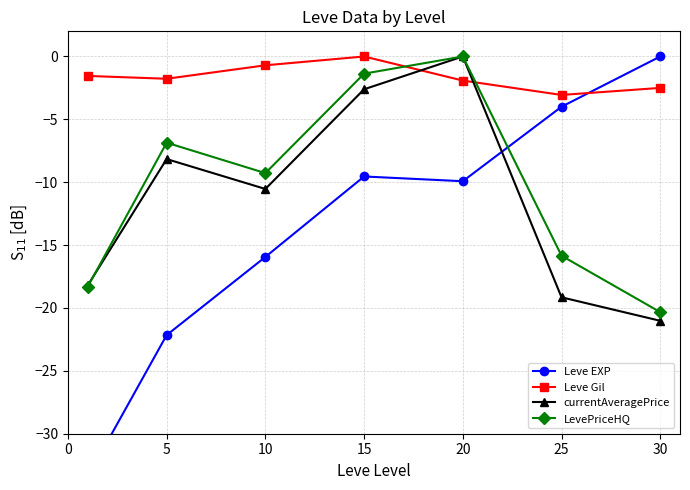

Reading left to right, extract all data points from this chart.

Leve EXP: -33.4	-22.2	-15.9	-9.5	-9.9	-4.0	0.0
Leve Gil: -1.5	-1.8	-0.7	0.0	-1.9	-3.1	-2.5
currentAveragePrice: -18.2	-8.2	-10.5	-2.6	0.0	-19.2	-21.0
LevePriceHQ: -18.3	-6.9	-9.3	-1.4	0.0	-15.8	-20.3